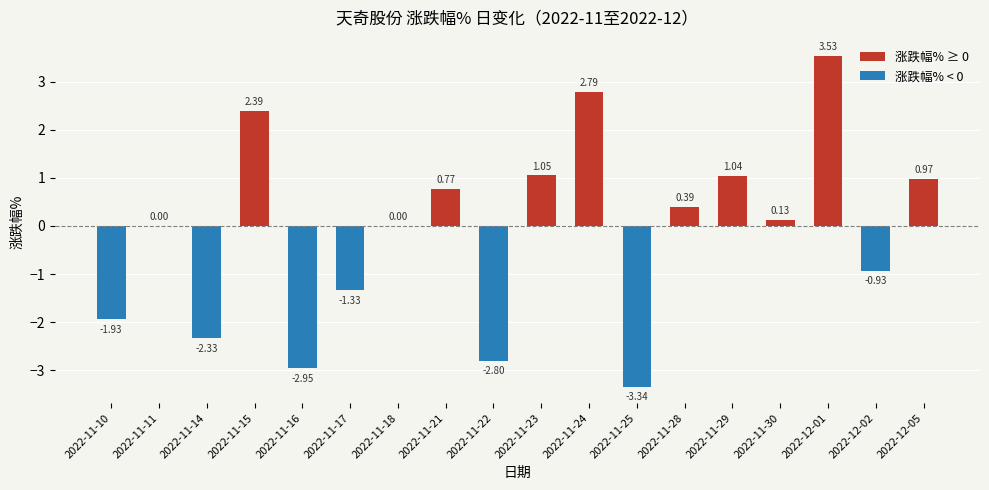

Reading left to right, what are all the values shown in this chart?

-1.9	0.0	-2.3	2.4	-3.0	-1.3	0.0	0.8	-2.8	1.1	2.8	-3.3	0.4	1.0	0.1	3.5	-0.9	1.0